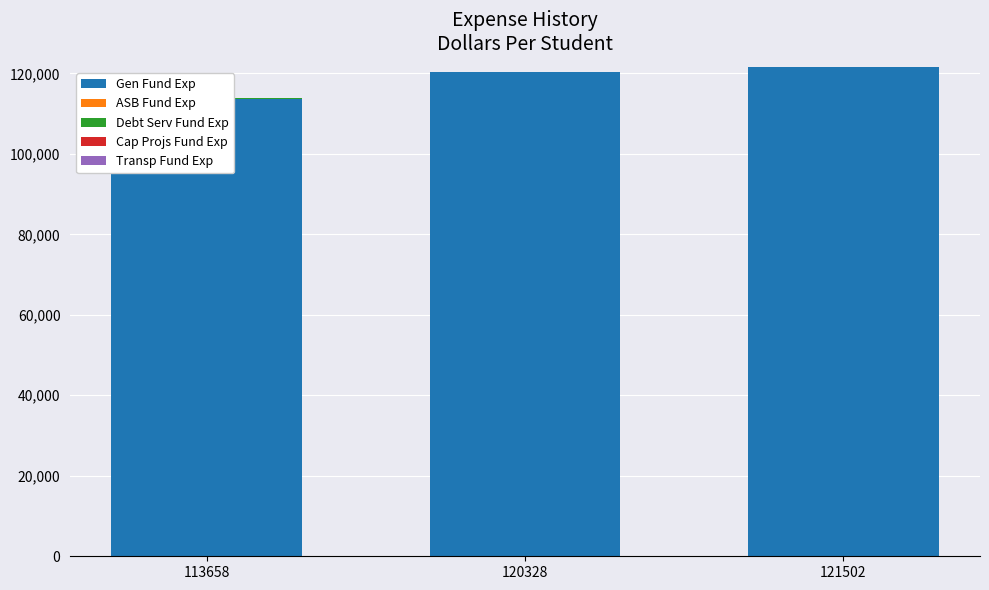

Which series has the largest total across all categories?

Gen Fund Exp